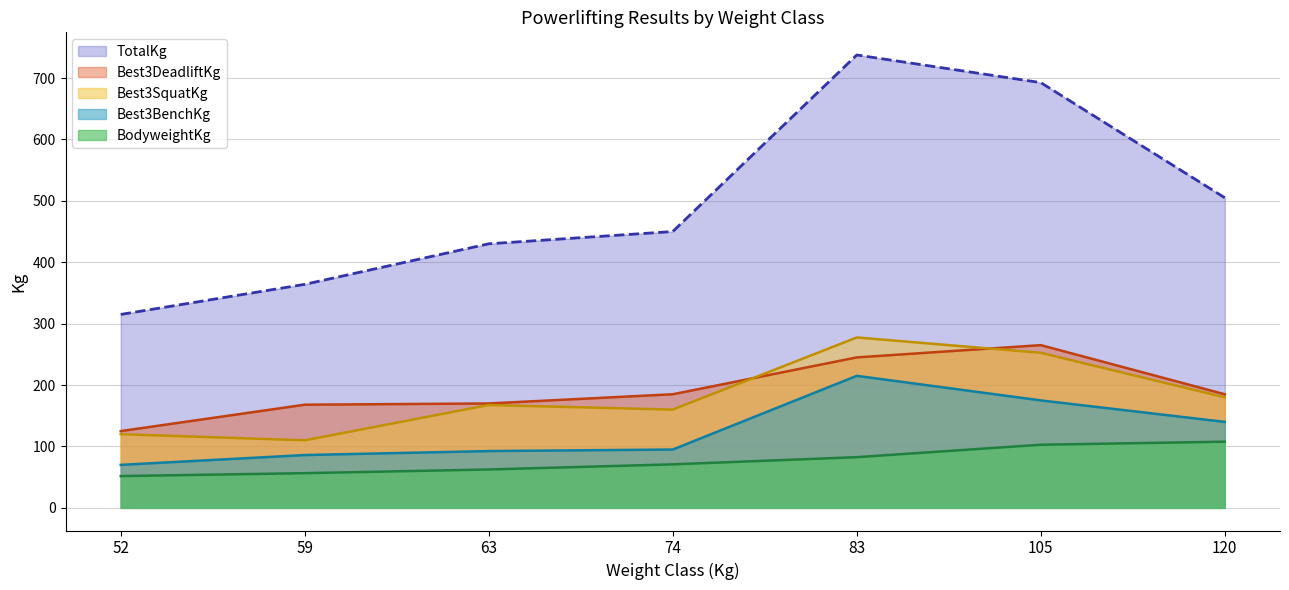

Is it true that BodyweightKg equals 30.9 at 74?

False